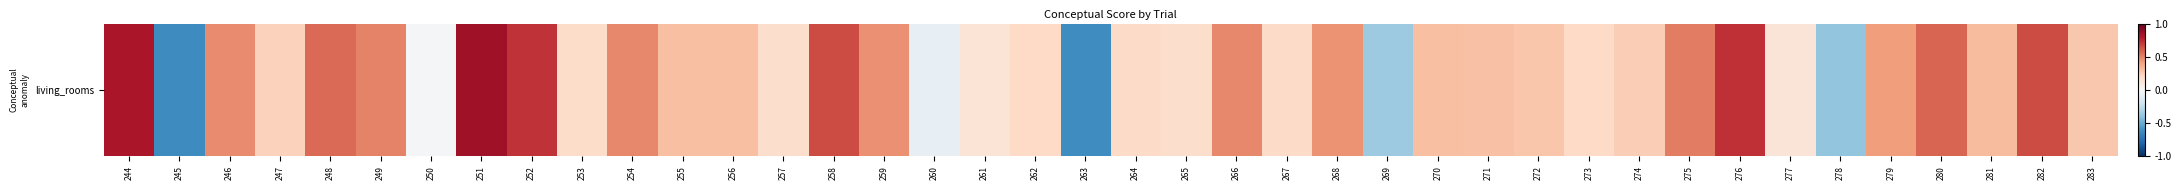

How many distinct data groups are displayed?

1